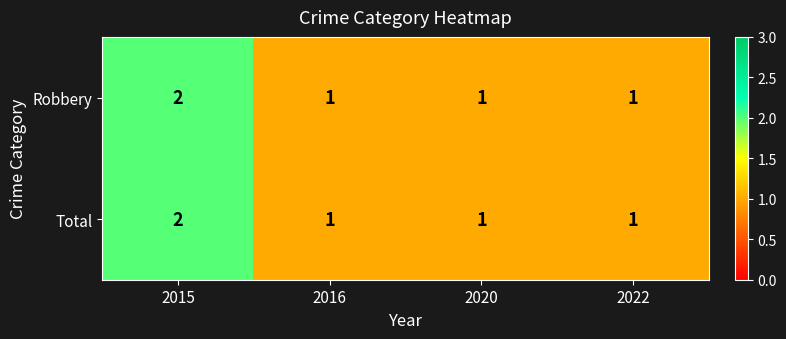

How many categories are shown in the chart?

4